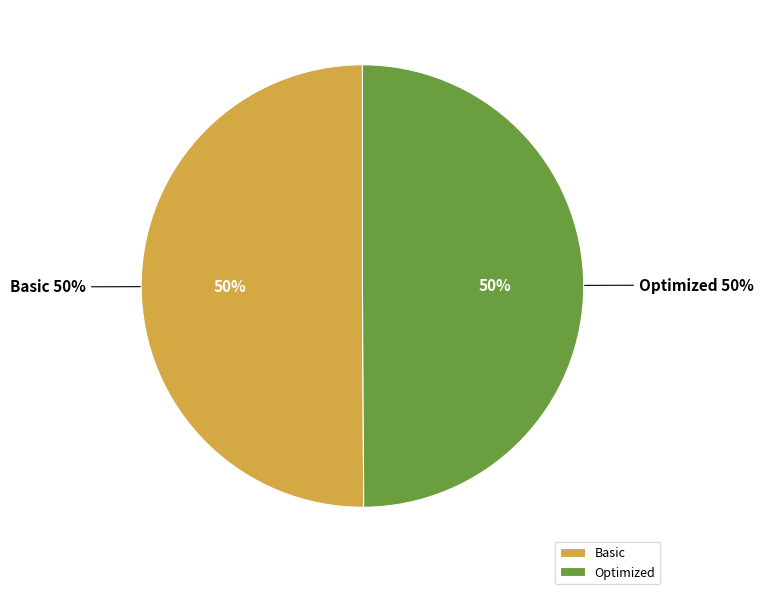

What percentage is the Basic slice, to the nearest percent?

50%